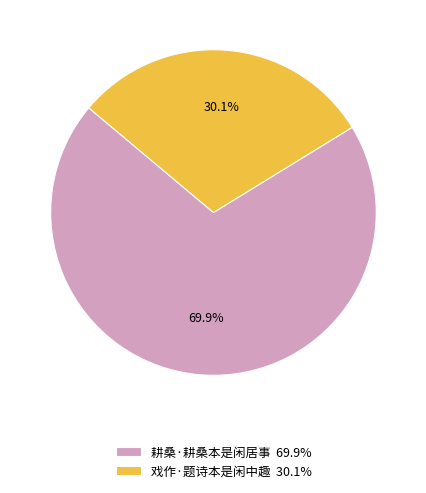

To the nearest percent, what is the difference between the 耕桑·耕桑本是闲居事 and 戏作·题诗本是闲中趣 slice percentages?

40%